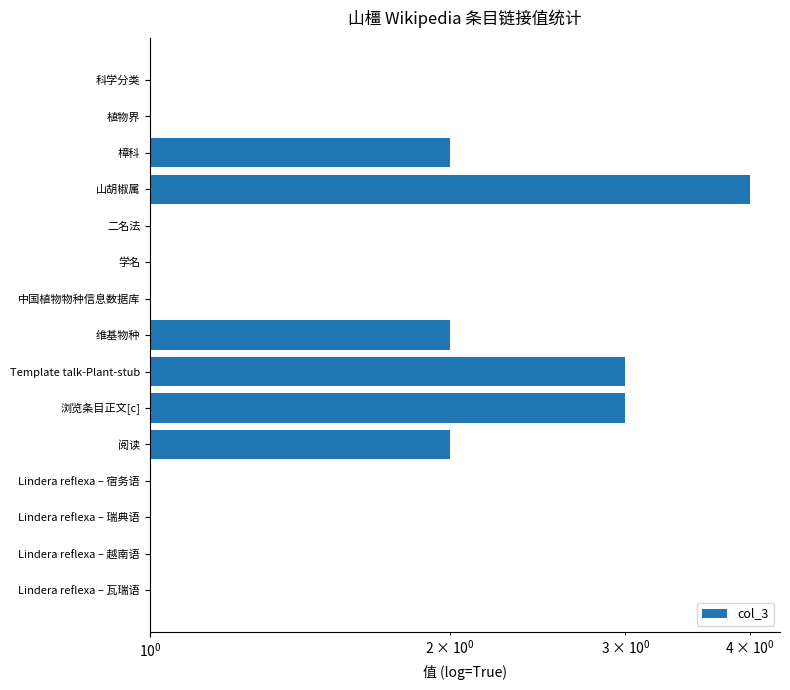

How many values are between 1 and 2?

12